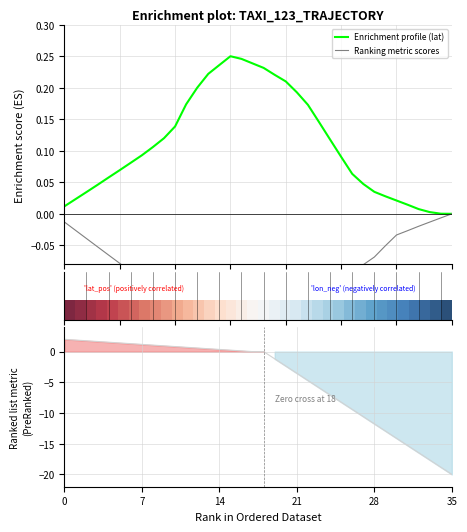

How many positive values does the Ranking metric scores series have?

17